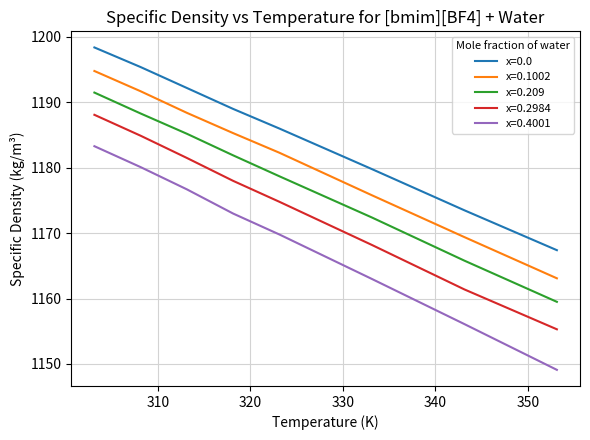

True or false: x=0.4001 and x=0.2984 intersect in this chart.

False